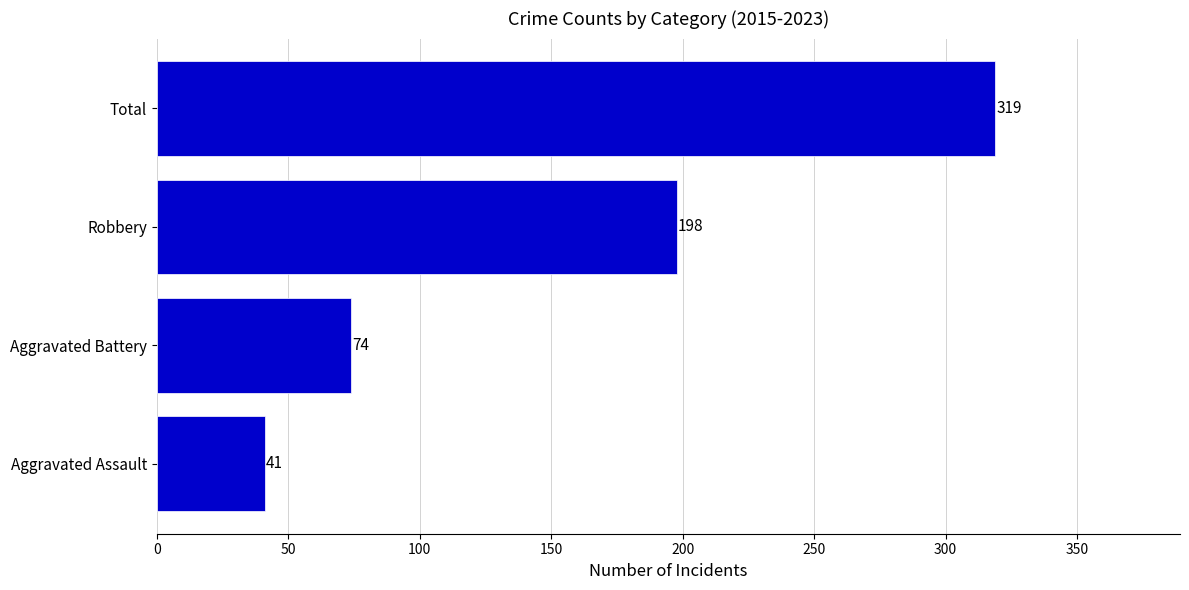

Are the bars horizontal?

Yes